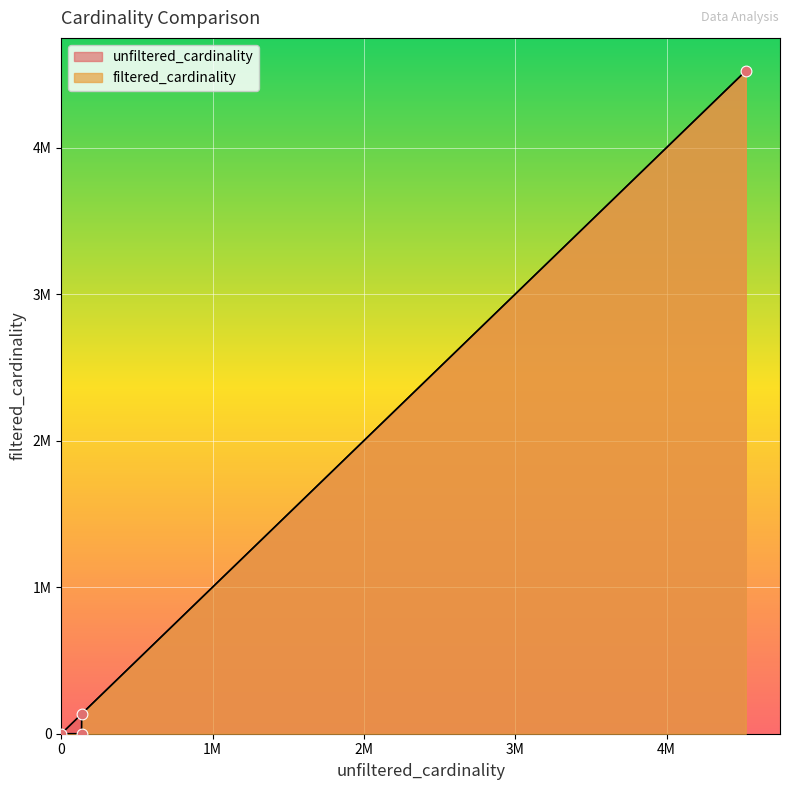

Which series has the largest total across all categories?

unfiltered_cardinality